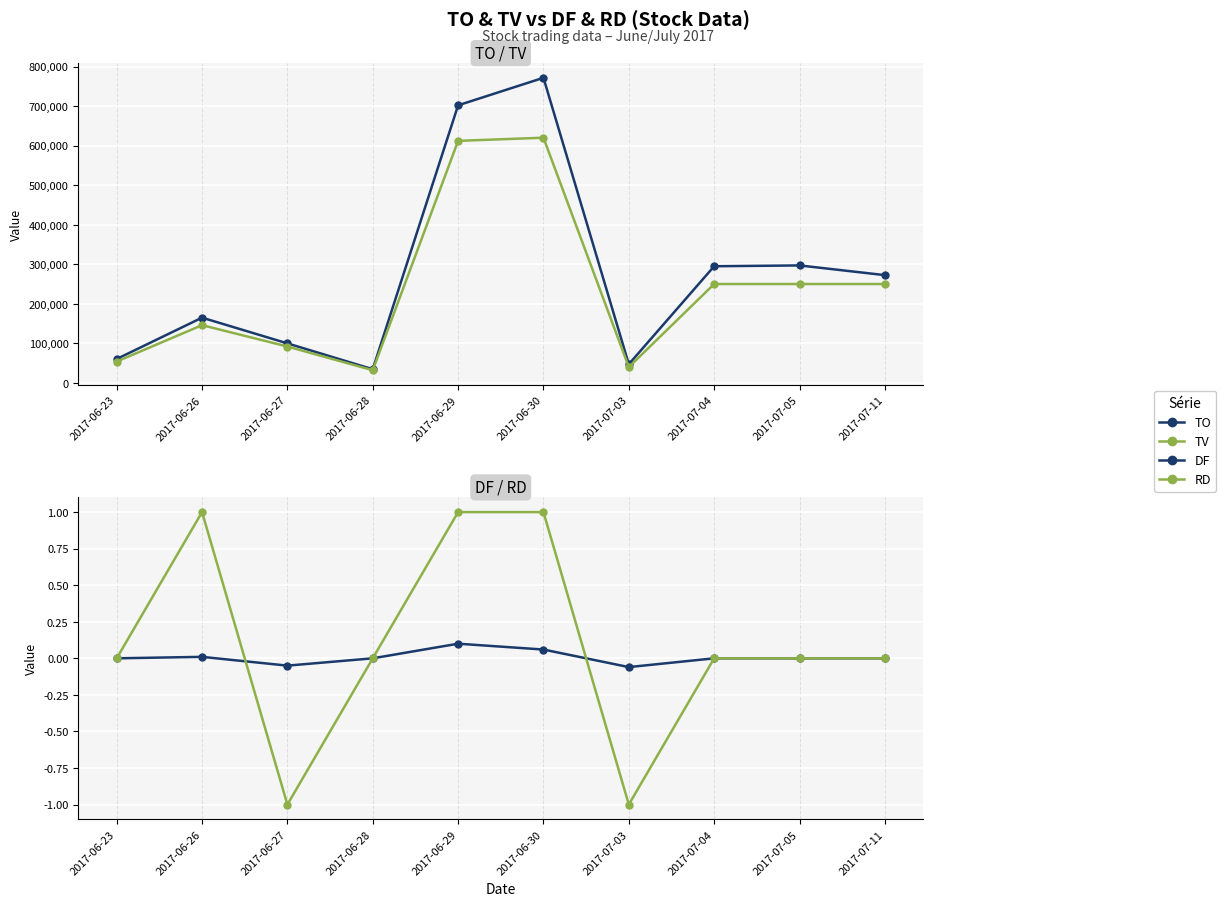

The value of TV at 2017-06-27 is 123027.6. True or false?

False